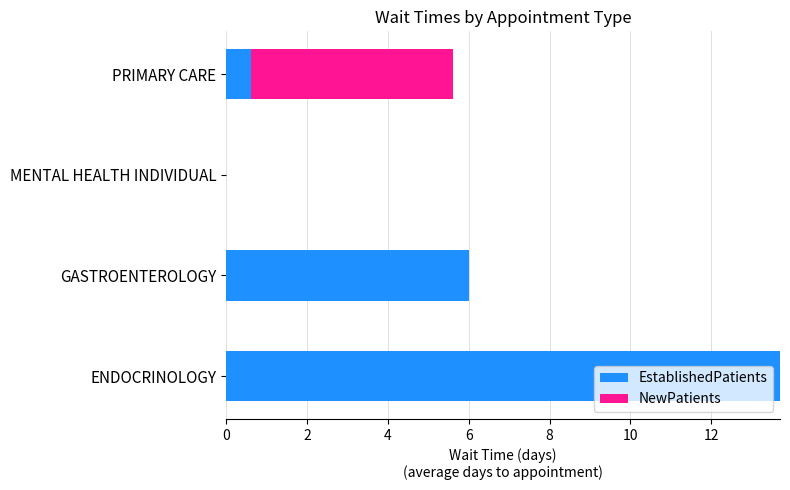

What are all the series names shown in the legend?

EstablishedPatients, NewPatients